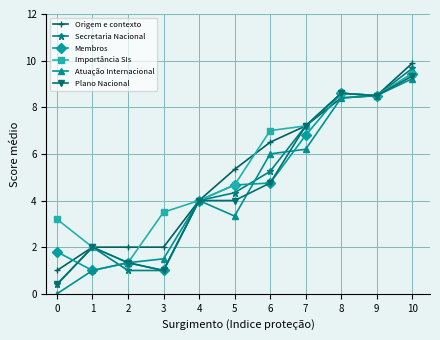

How many data points does each series have?

11